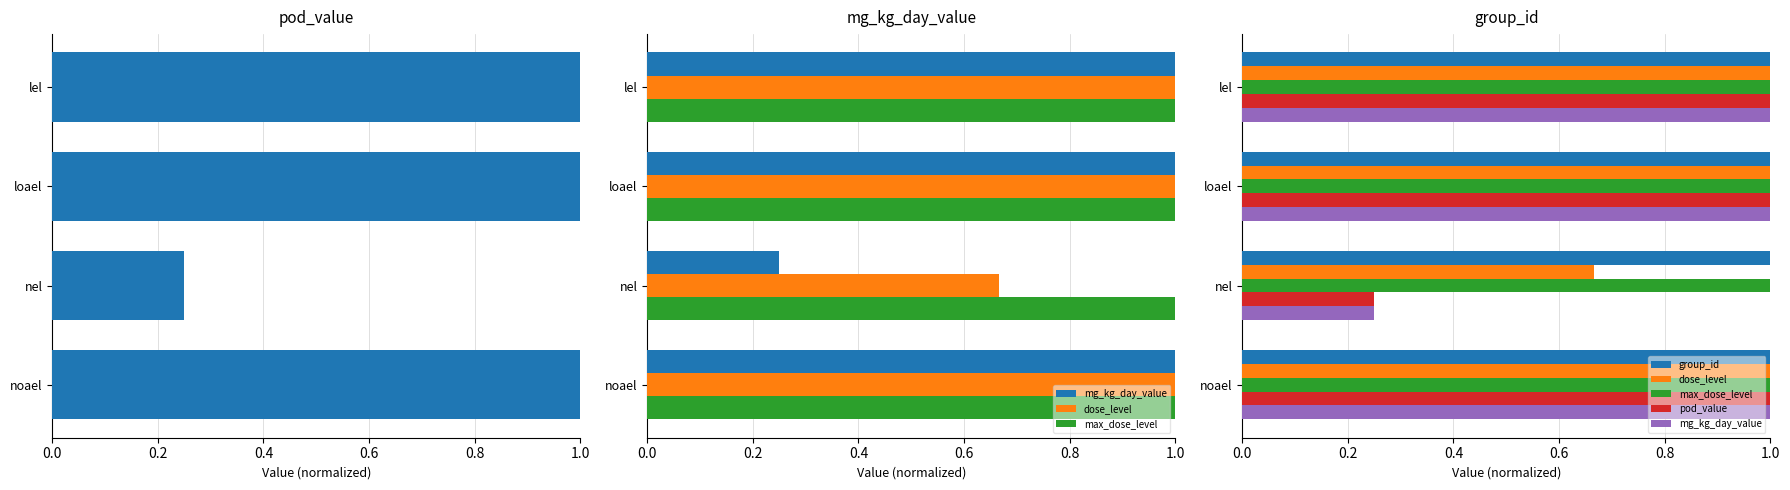

The value of pod_value at lel is 1.0. True or false?

True